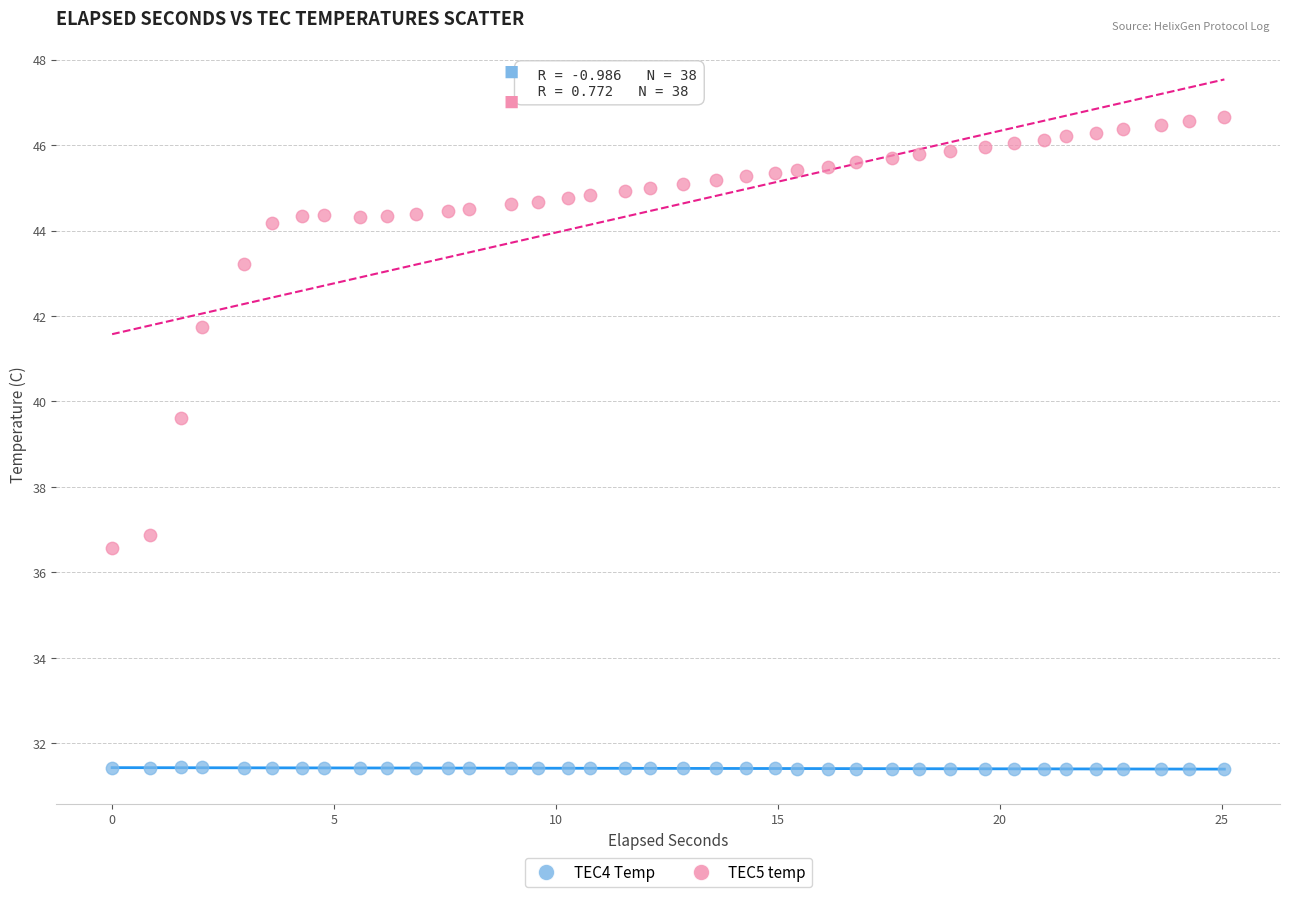

Across all series, what Y value is closest to 39?

39.6